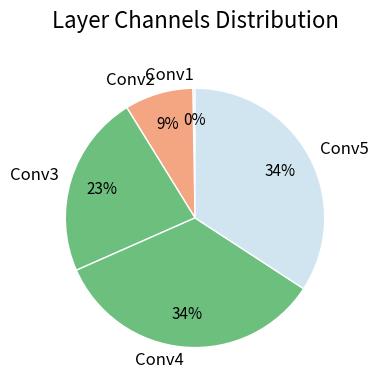

The Conv2 slice represents 2% of the pie. True or false?

False